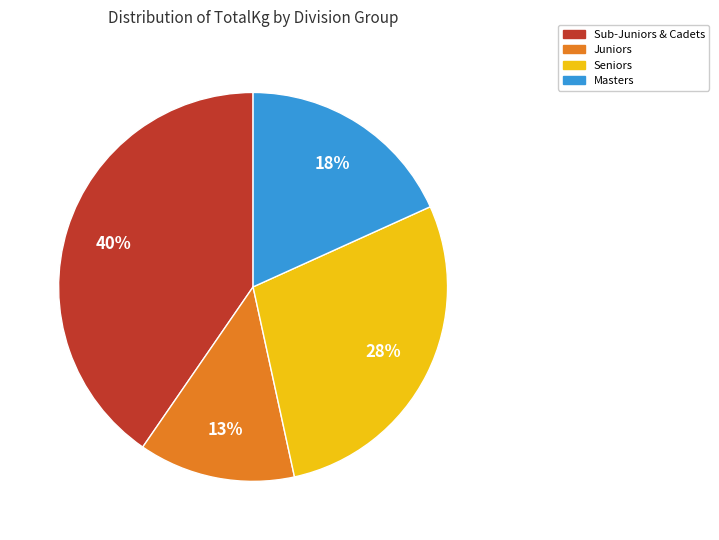

Is there a majority slice in this chart?

No